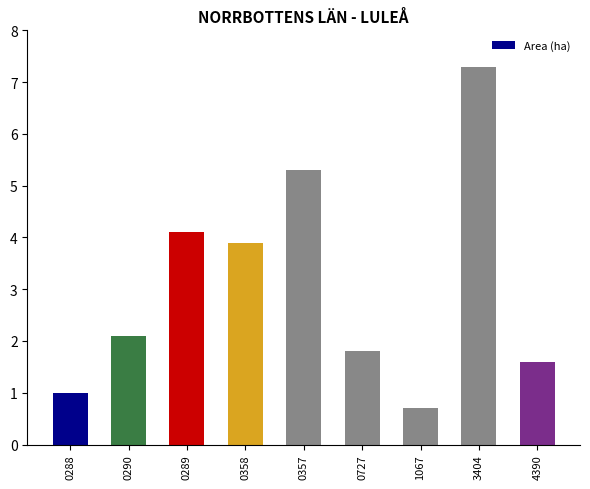

Between 3404 and 0358, which is larger?

3404